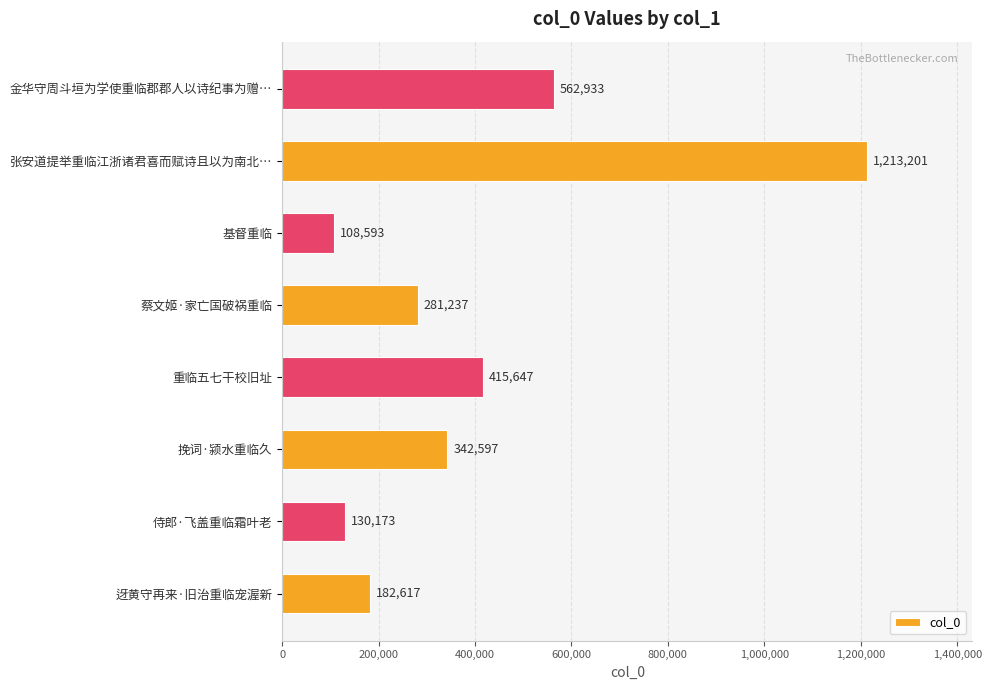

Is it true that the value at 张安道提举重临江浙诸君喜而赋诗且以为南北… is 1213201?

True